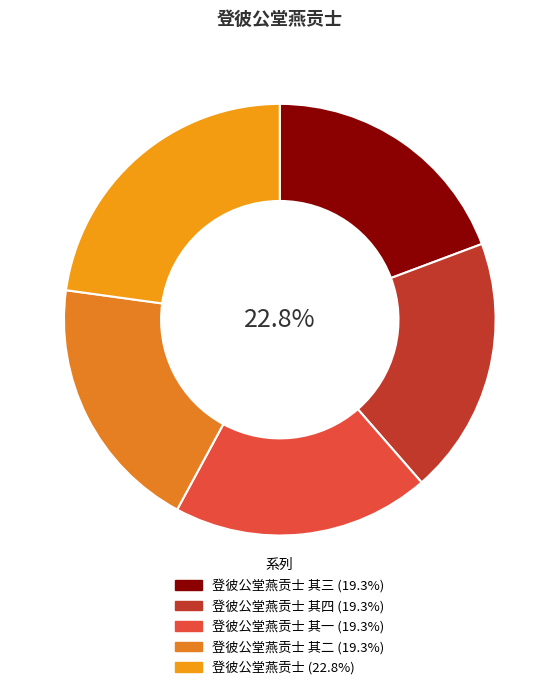

What percentage do 登彼公堂燕贡士 其四 and 登彼公堂燕贡士 其一 together represent?

38.6%